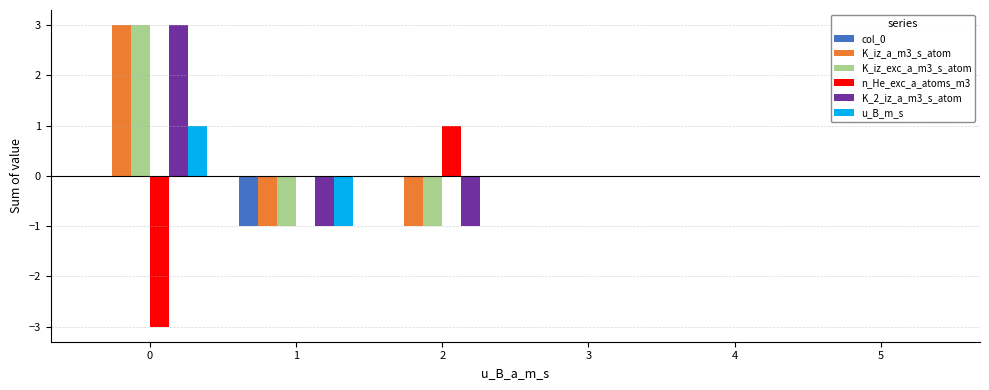

How many groups of bars are there?

6